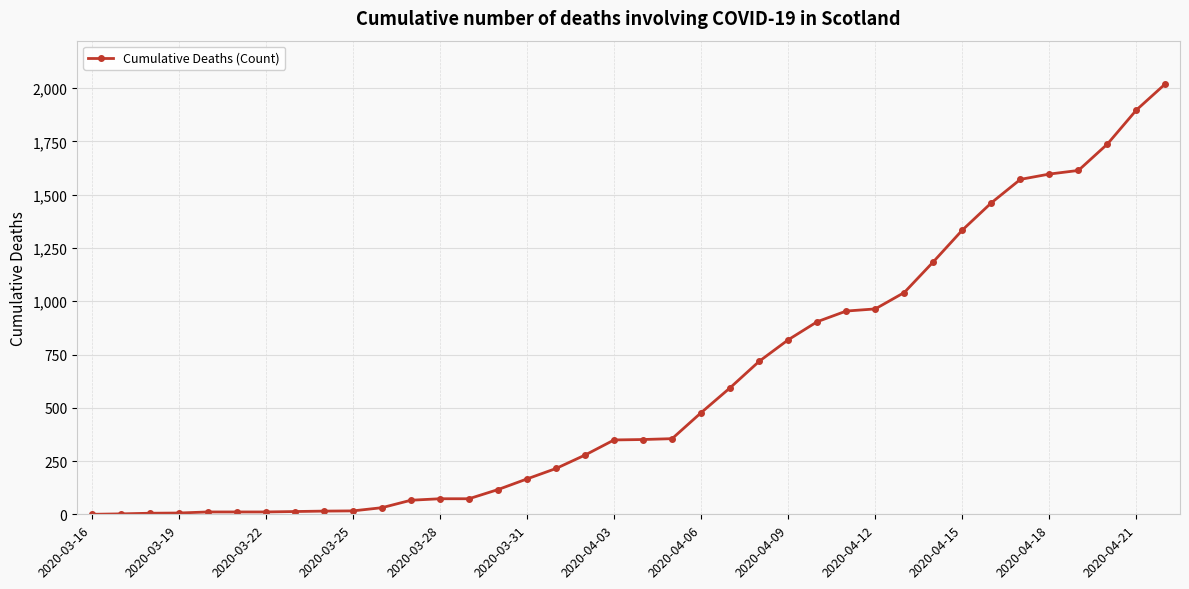

What is the value of the 17th point from the left?

215